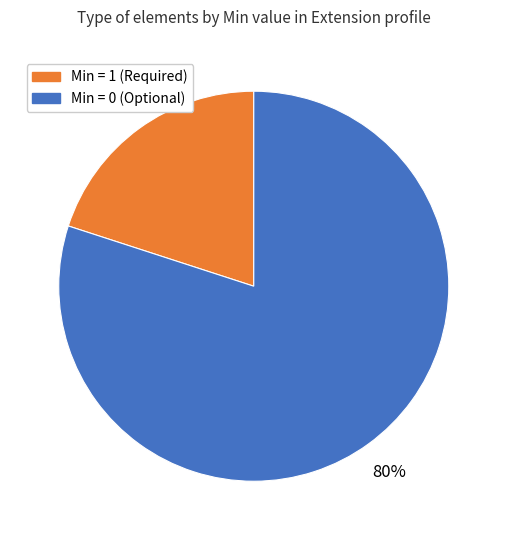

To the nearest percent, what is the average slice percentage?

50%